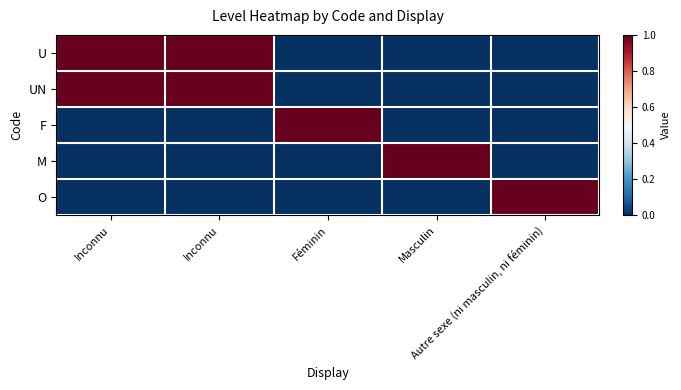

Reading right to left, list all the values displayed in this chart.

U: Autre sexe (ni masculin, ni féminin)=0	Masculin=0	Féminin=0	Inconnu=1	Inconnu=1
UN: Autre sexe (ni masculin, ni féminin)=0	Masculin=0	Féminin=0	Inconnu=1	Inconnu=1
F: Autre sexe (ni masculin, ni féminin)=0	Masculin=0	Féminin=1	Inconnu=0	Inconnu=0
M: Autre sexe (ni masculin, ni féminin)=0	Masculin=1	Féminin=0	Inconnu=0	Inconnu=0
O: Autre sexe (ni masculin, ni féminin)=1	Masculin=0	Féminin=0	Inconnu=0	Inconnu=0